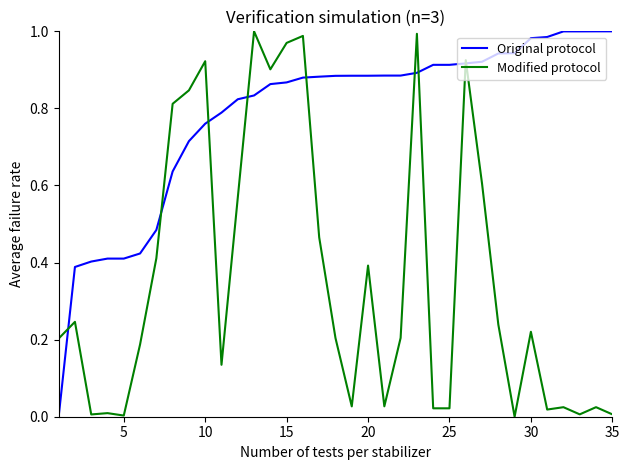

Which series has the largest total across all categories?

Original protocol